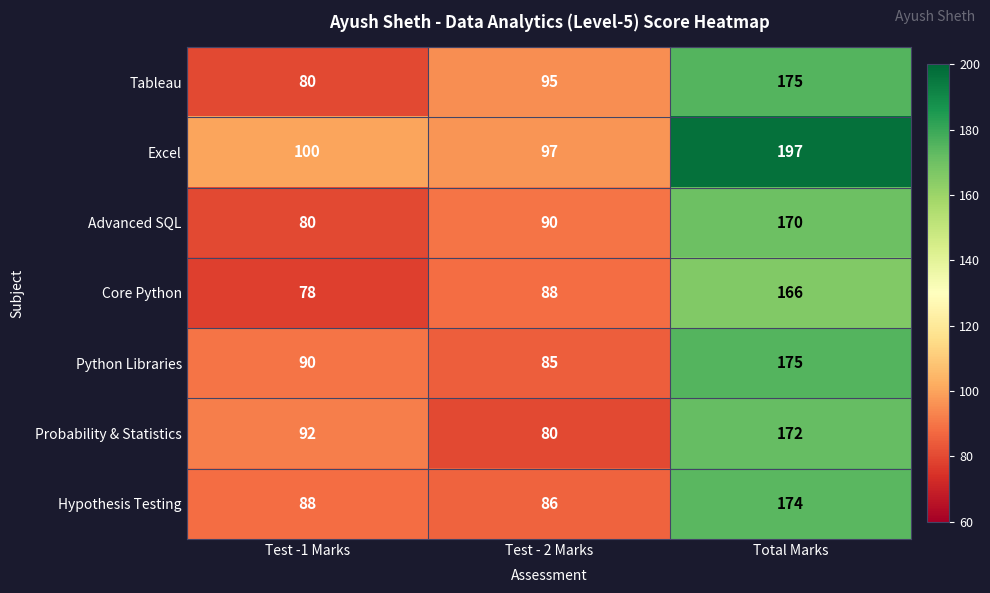

What is the average value of the Tableau series?

117